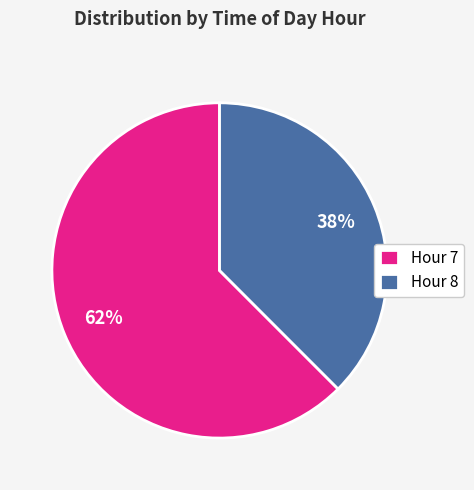

Count the number of slices in the pie.

2